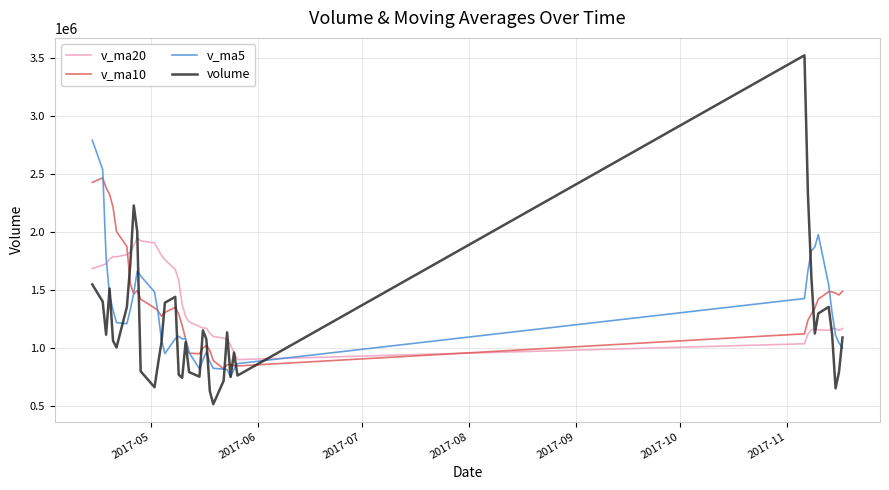

How many times do v_ma5 and v_ma20 cross each other?

3